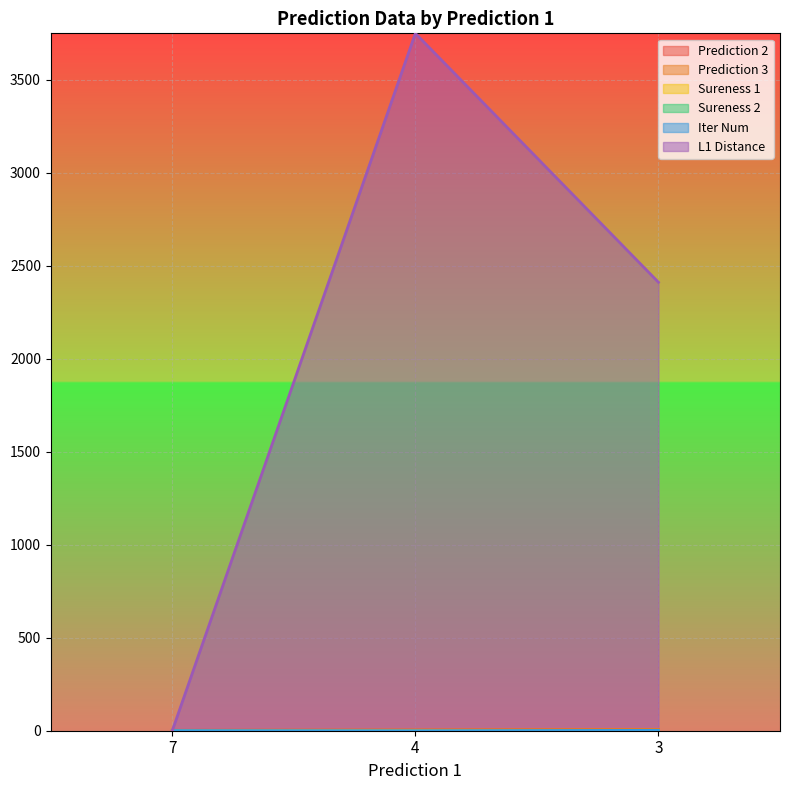

Rank the categories by Sureness 1 value from lowest to highest.

4, 3, 7